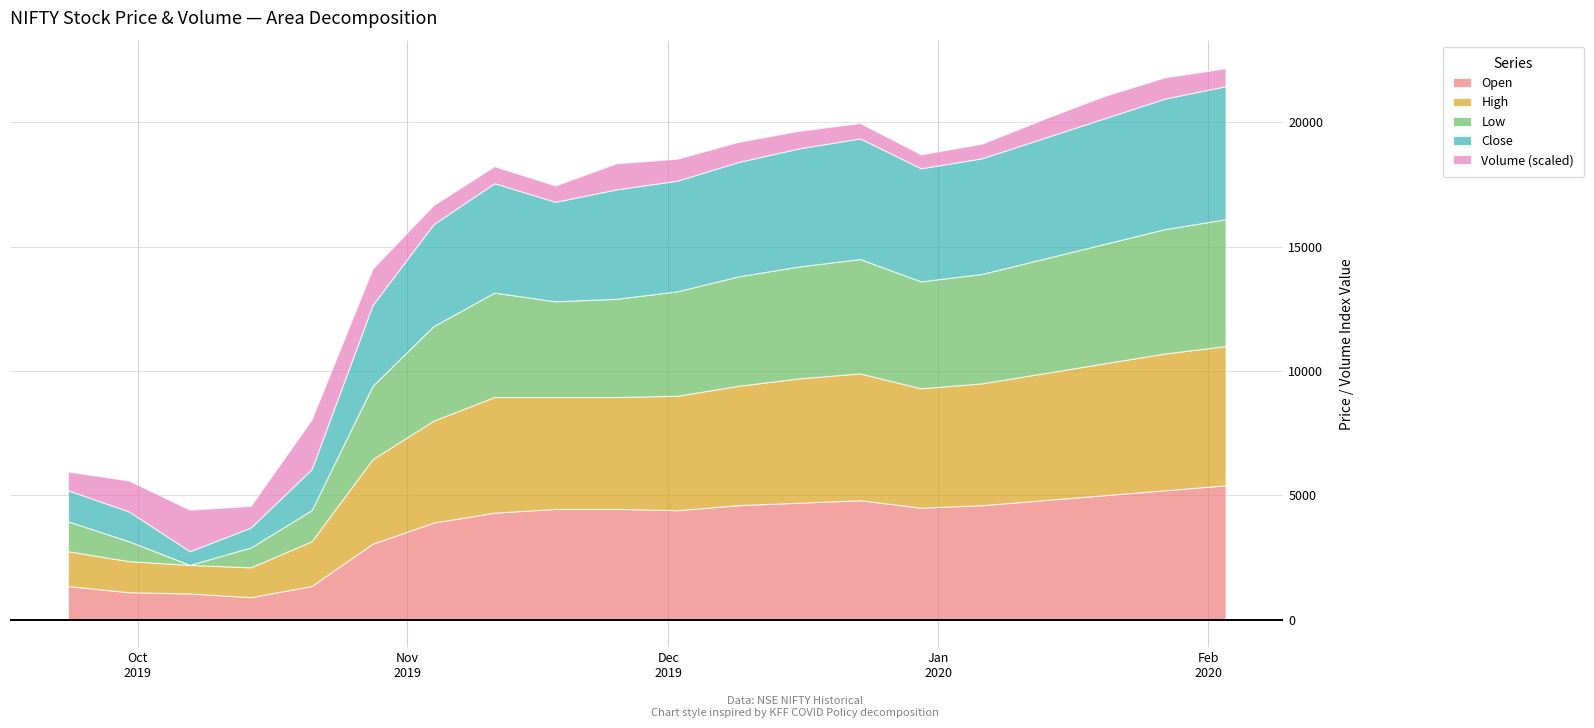

Which series changed the most between 2019-11-18 and 2020-01-06?

Volume